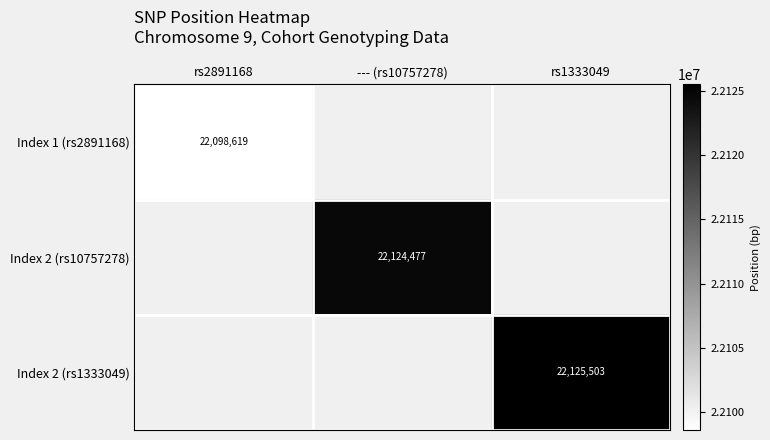

How many series are shown in this chart?

3